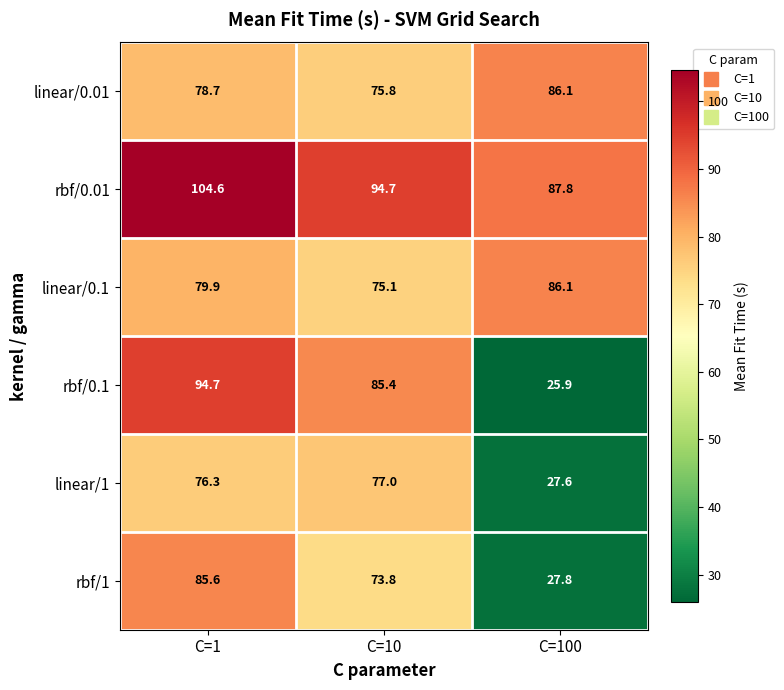

Rank the categories by rbf/0.1 value from highest to lowest.

C=1, C=10, C=100